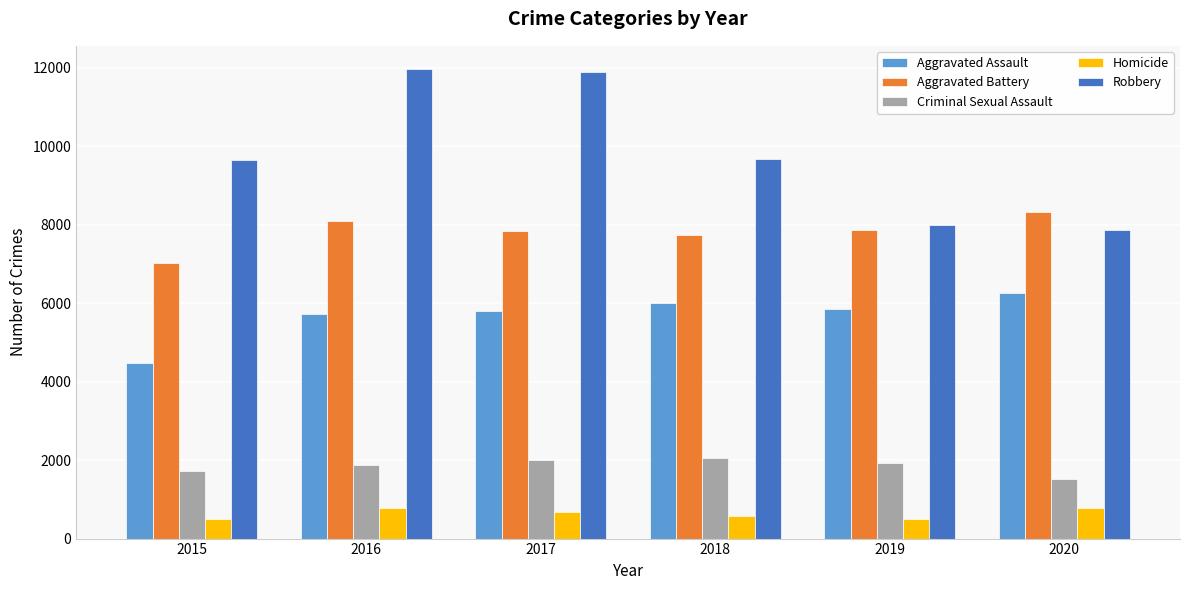

Is the value of Aggravated Assault at 2018 greater than the value of Aggravated Battery at 2018?

No